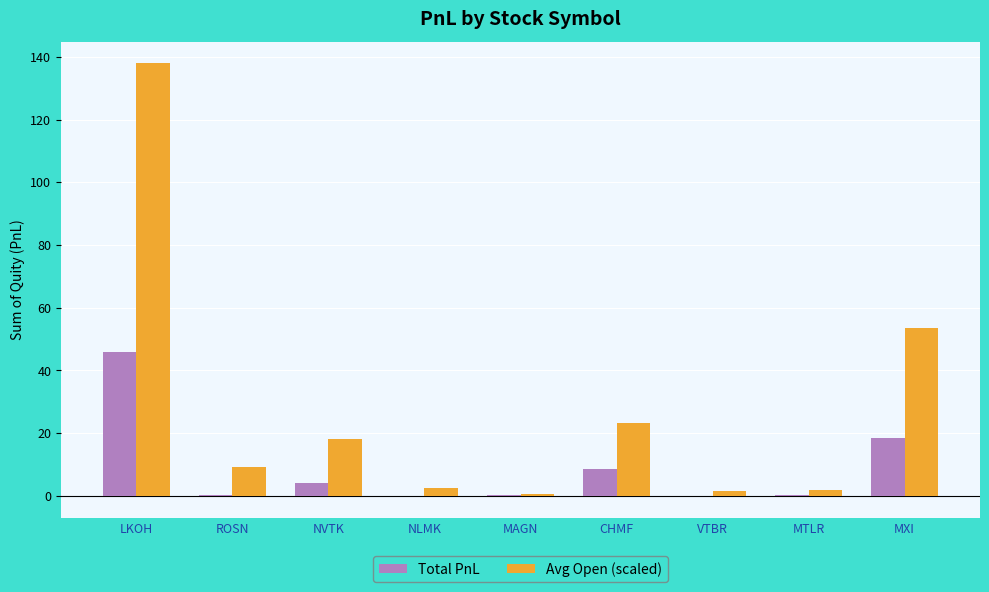

What is the total value across all series at MXI?

72.2